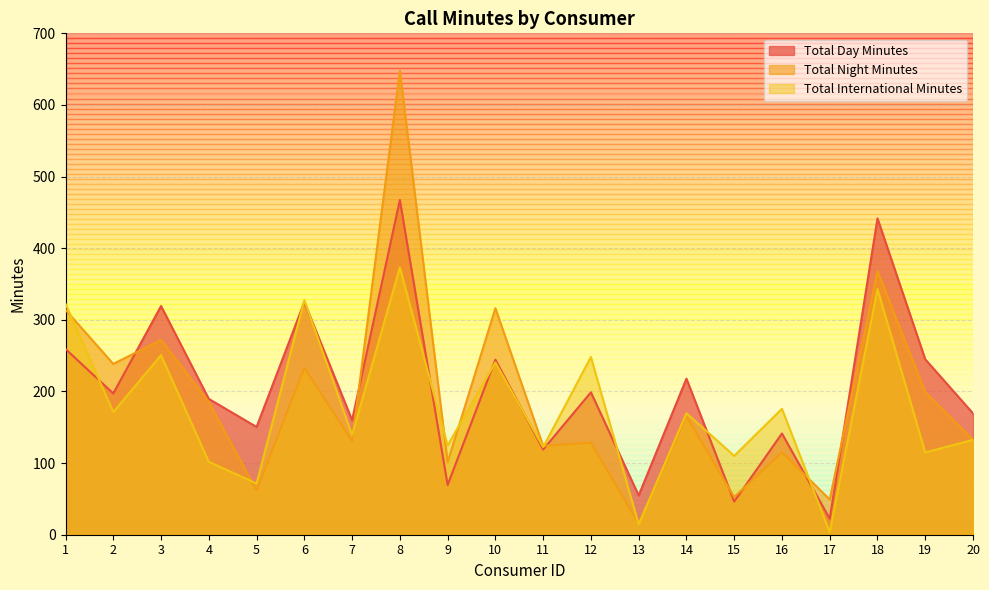

How many series are shown in this chart?

3